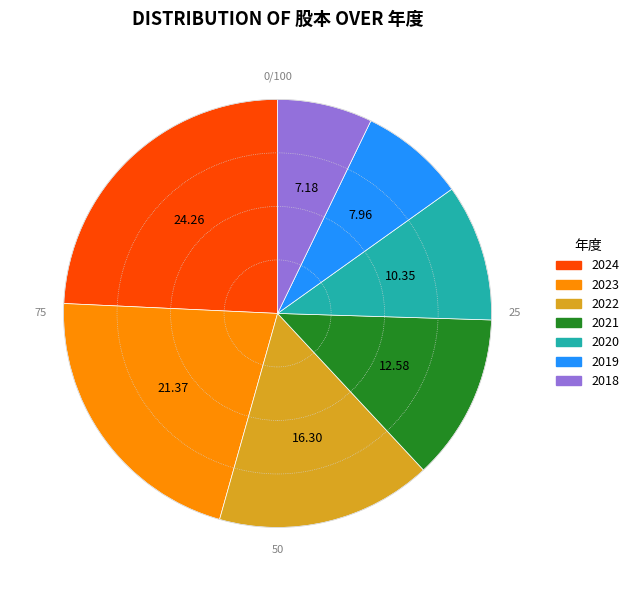

Is there a majority slice in this chart?

No